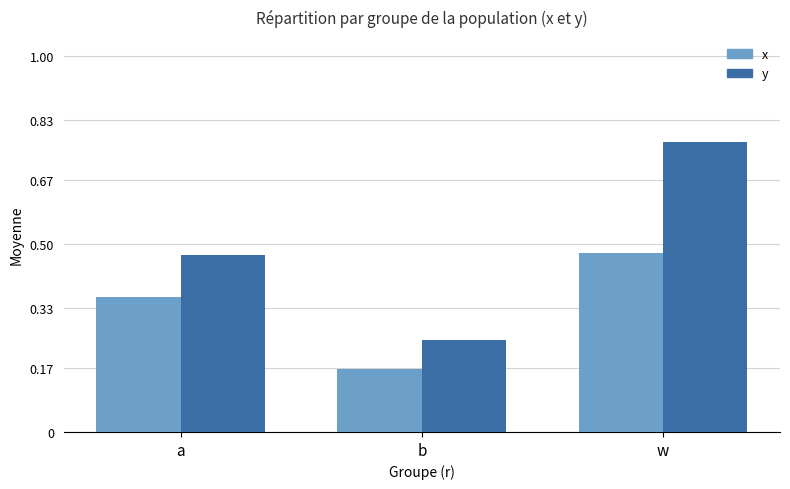

Which category has the highest value in the y series?

w